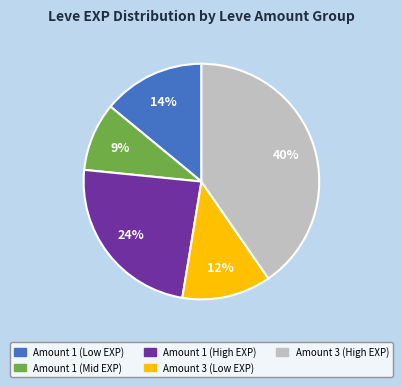

Is there any slice that represents more than half of the pie?

No